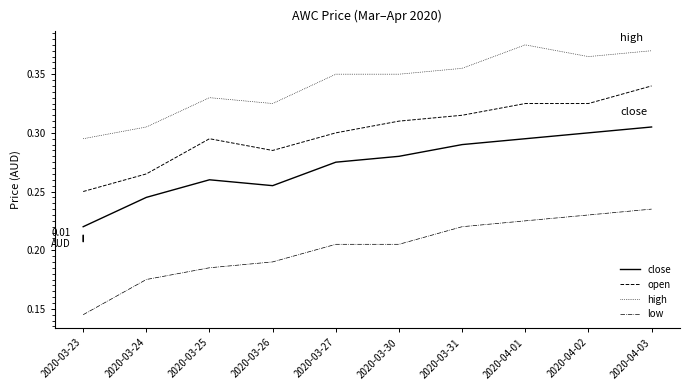

What are all the series names shown in the legend?

close, open, high, low